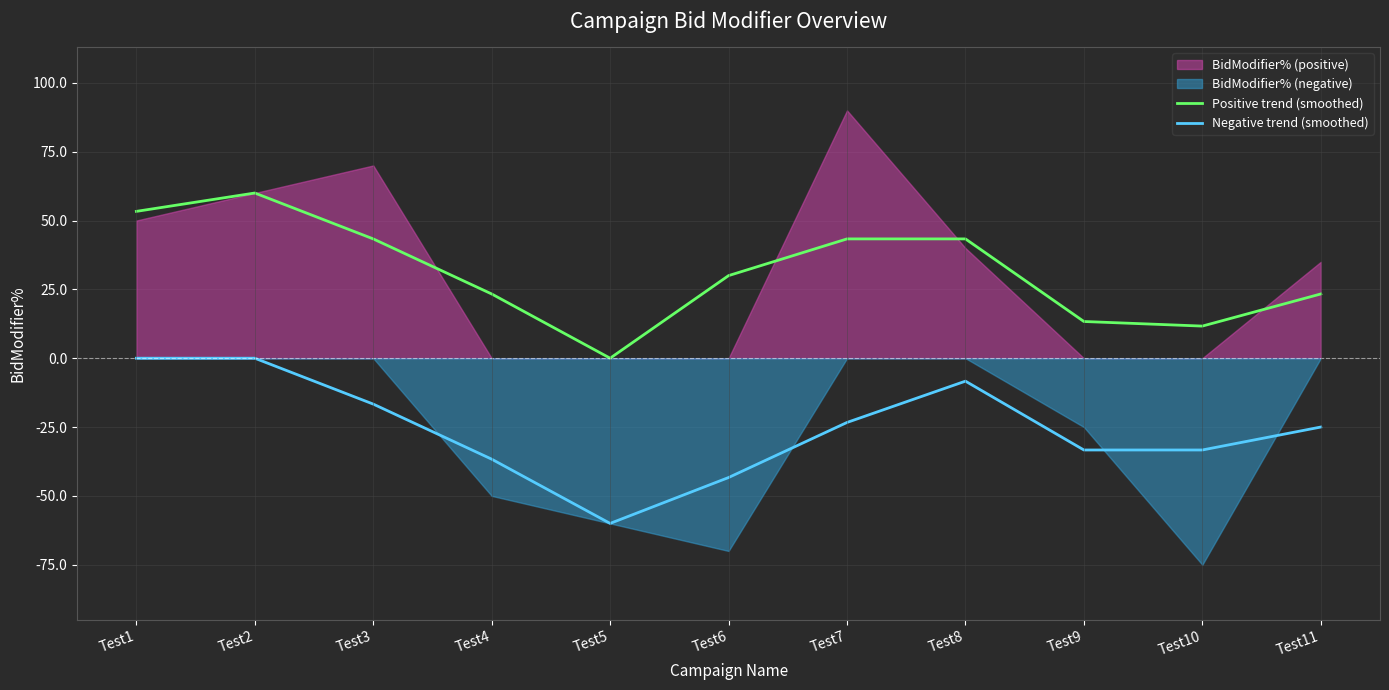

List the labels in order of Positive trend (smoothed) value, largest first.

Test2, Test1, Test3, Test7, Test8, Test6, Test4, Test11, Test9, Test10, Test5